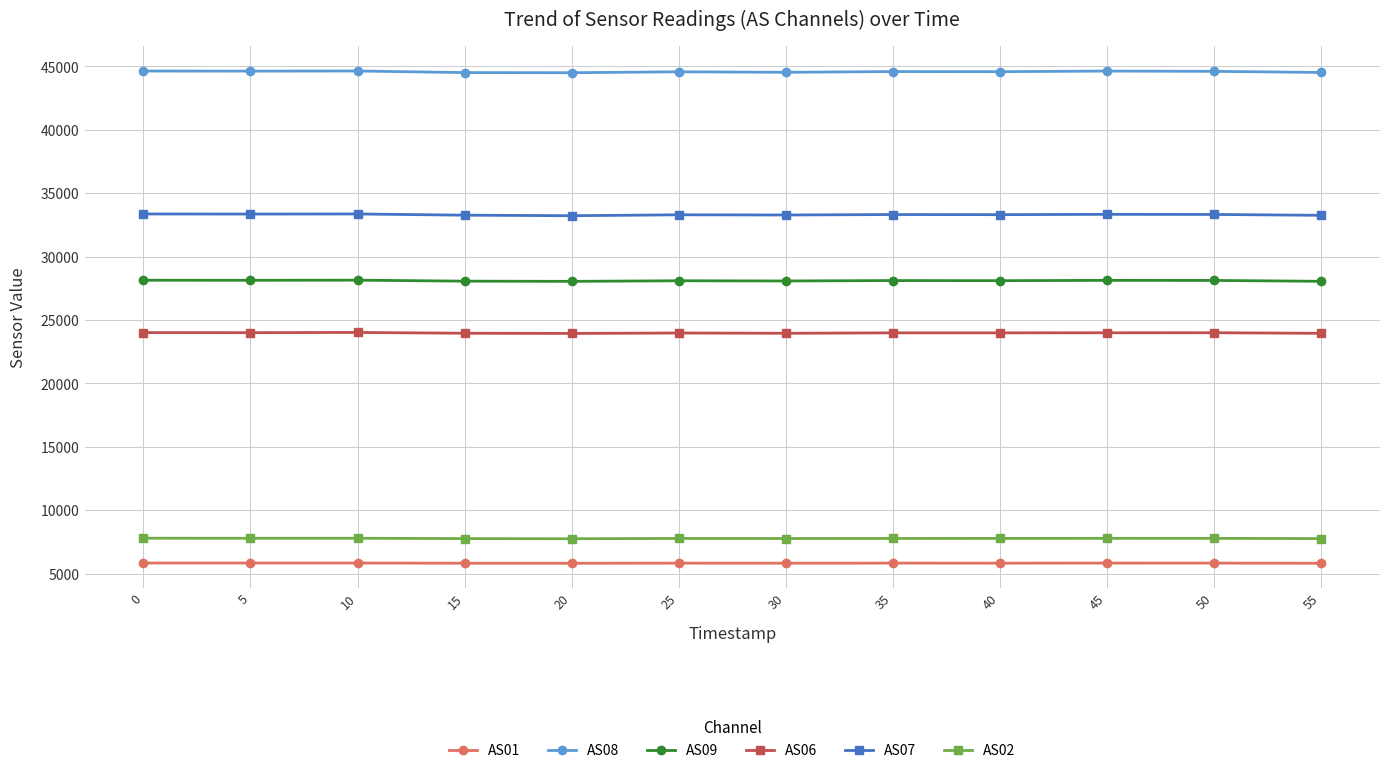

What is the difference between the highest and lowest values at 5?

38797